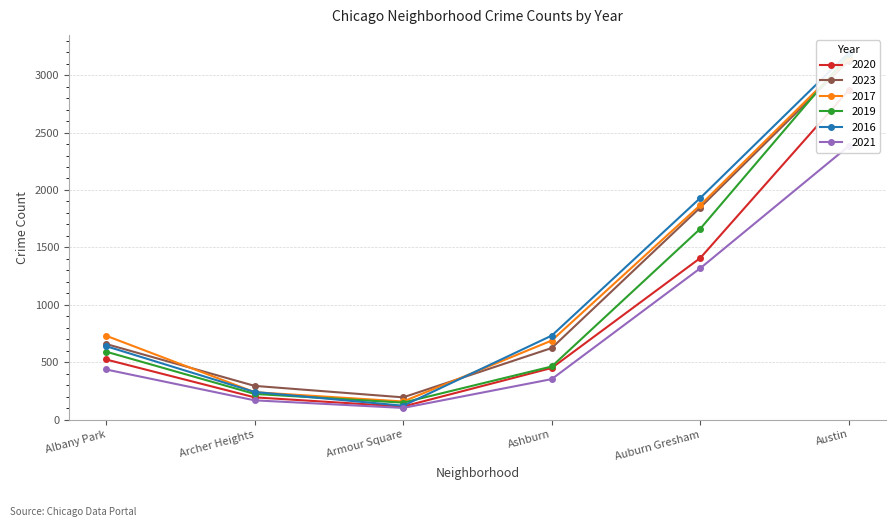

True or false: 2023 has more than 1 interior local peaks.

False